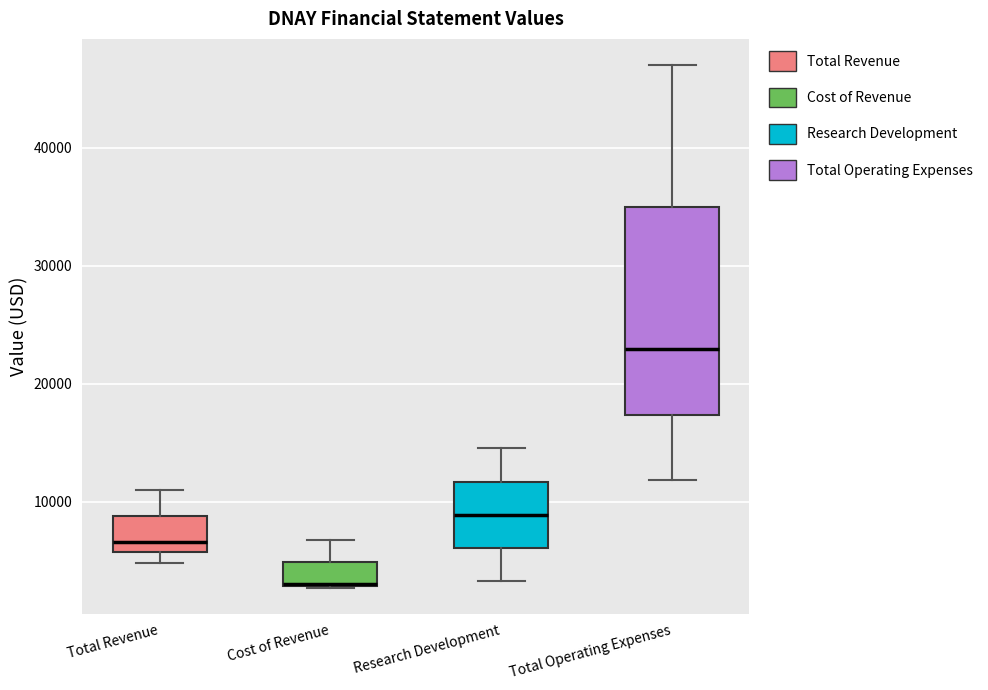

Reading left to right, read every box against the y-axis: the position of its median line, the range the box covers, and the ends of its whiskers. The values are not printed on the chart, so give them approximately, as read against the axis.

Total Revenue: median 7000, box 6000 to 9000, whiskers 5000 to 11000
Cost of Revenue: median 3000 (drawn on the box's lower edge), box 3000 to 5000, whiskers 3000 to 7000
Research Development: median 9000, box 6000 to 12000, whiskers 3000 to 15000
Total Operating Expenses: median 23000, box 17000 to 35000, whiskers 12000 to 47000